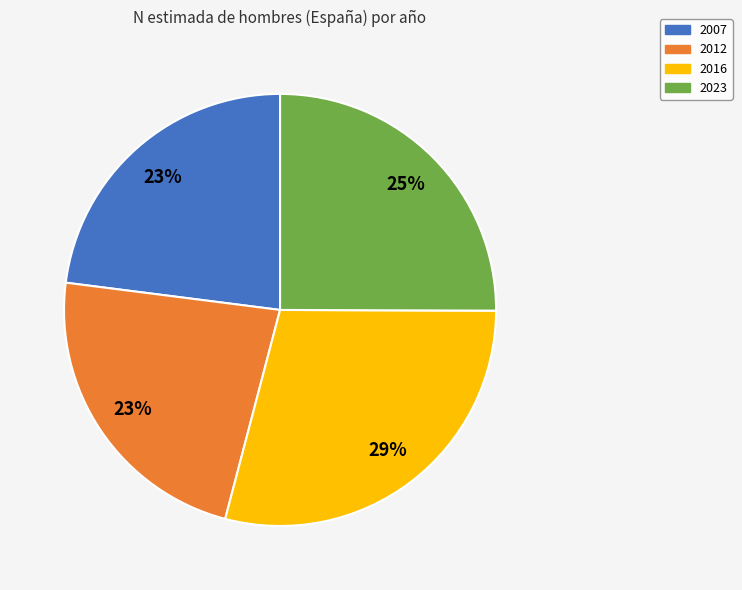

What percentage is the 2023 slice, to the nearest percent?

25%